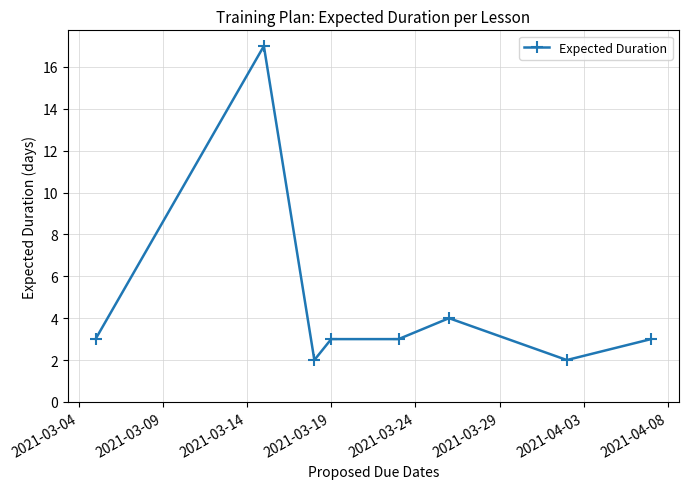

What is the greatest value displayed?

17